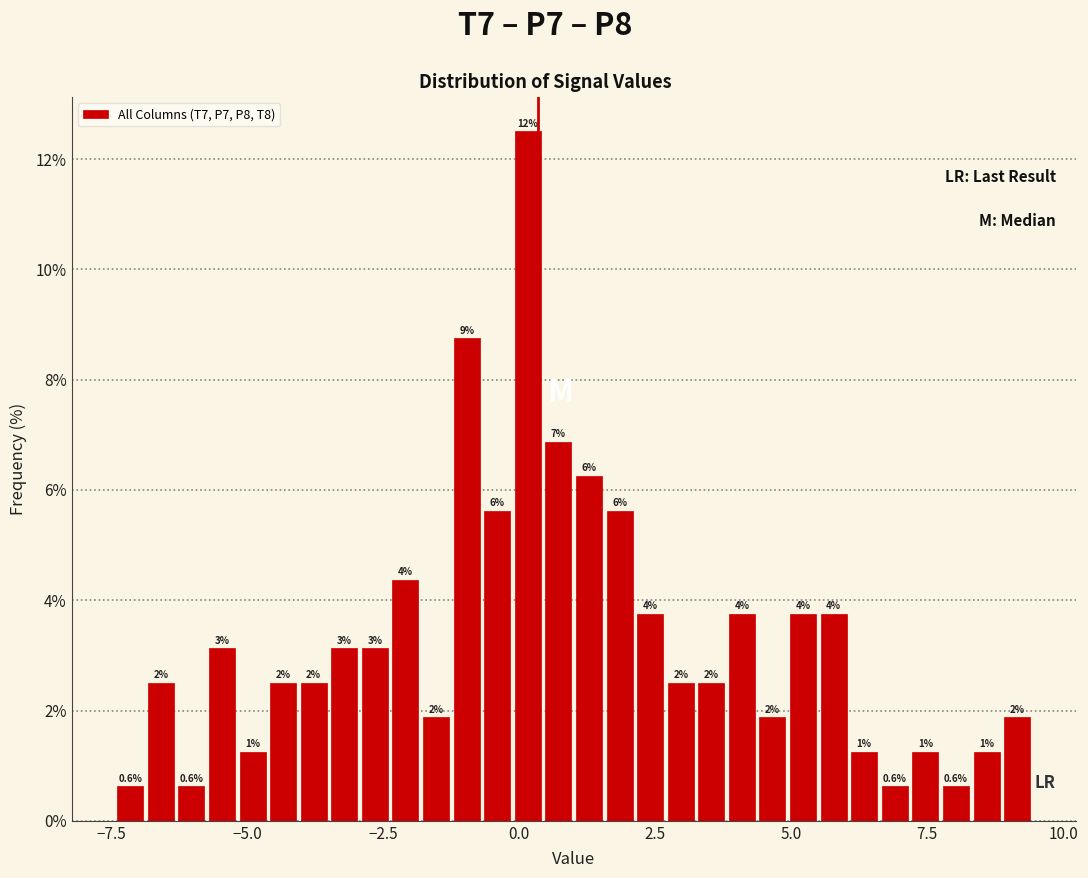

Around what value on the x-axis is the tallest bar? Give the approximate position of its centre, as read against the axis.

0.0